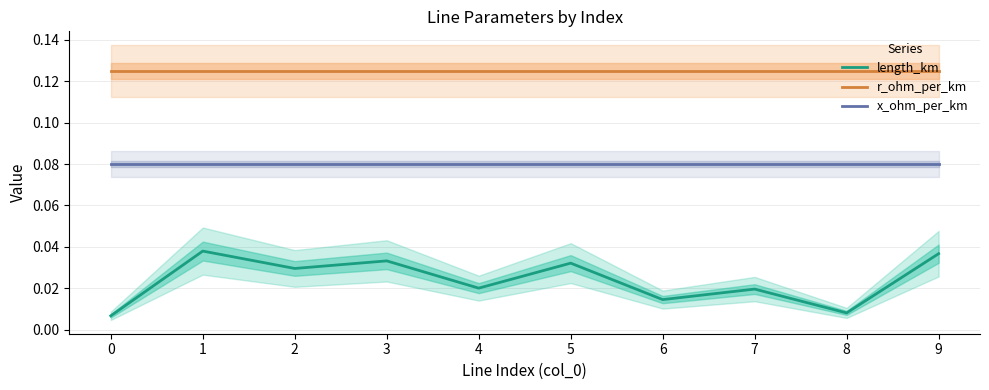

What is the difference between the highest and lowest values at 0?

0.1